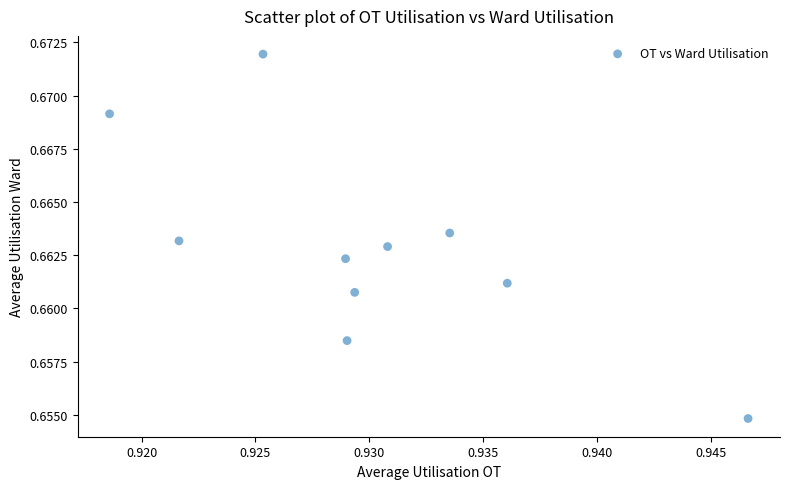

What is the average X value?

0.9